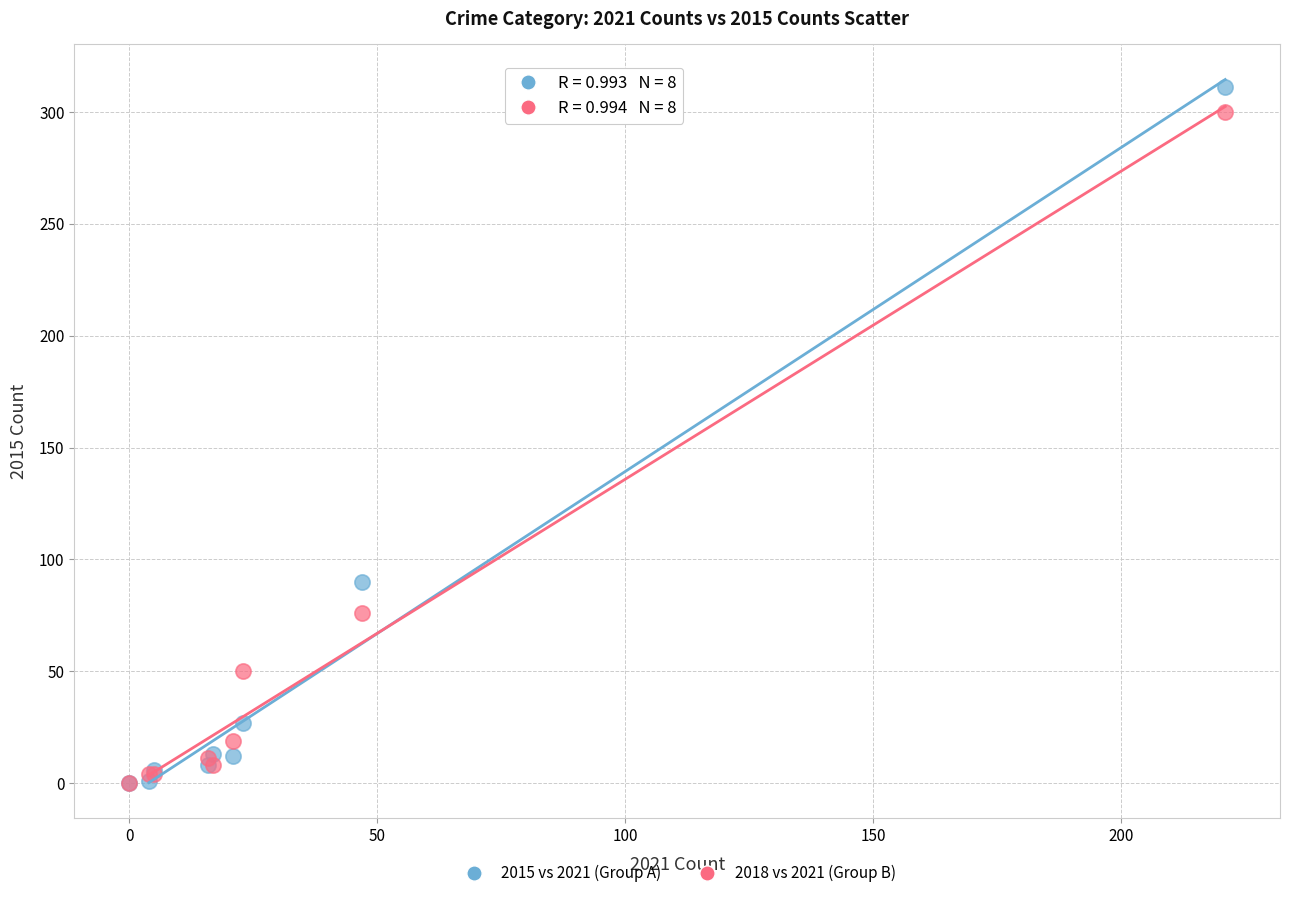

In the 2018 vs 2021 (Group B) series, what Y value is closest to 150?

76